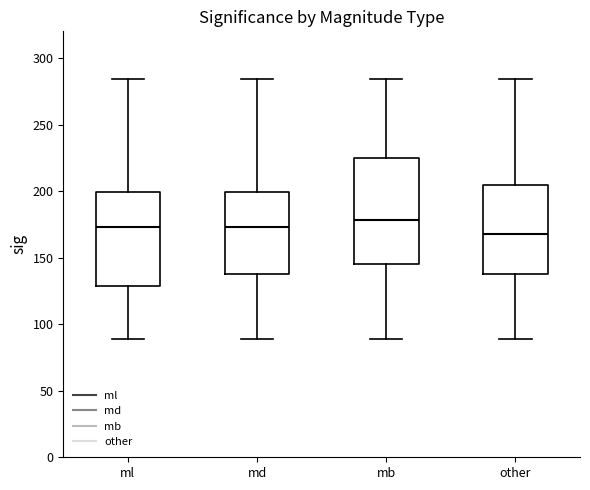

Which box is the tallest, from its lower edge to its upper edge?

mb